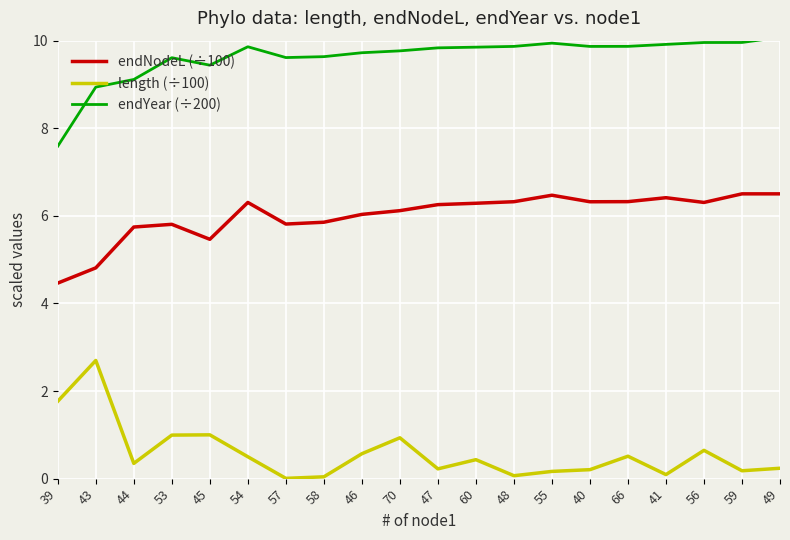

What is the highest value of the endYear (÷200) series?

10.1